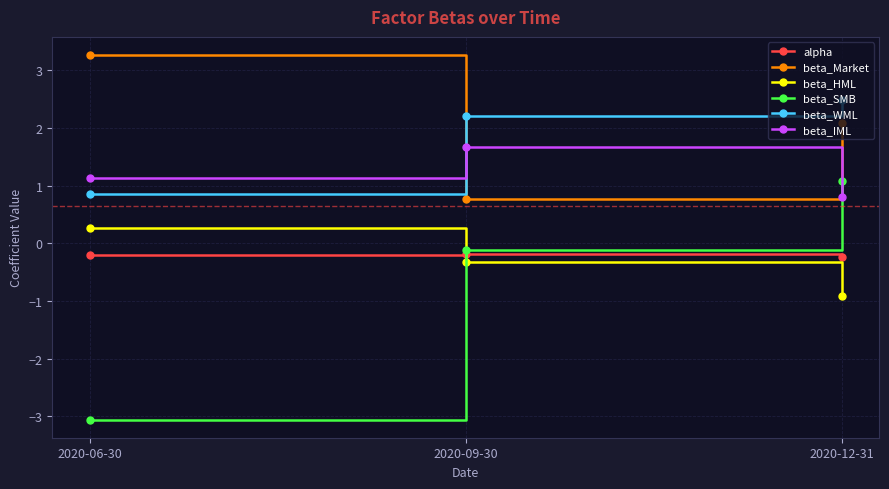

What position from the left is 2020-06-30?

1